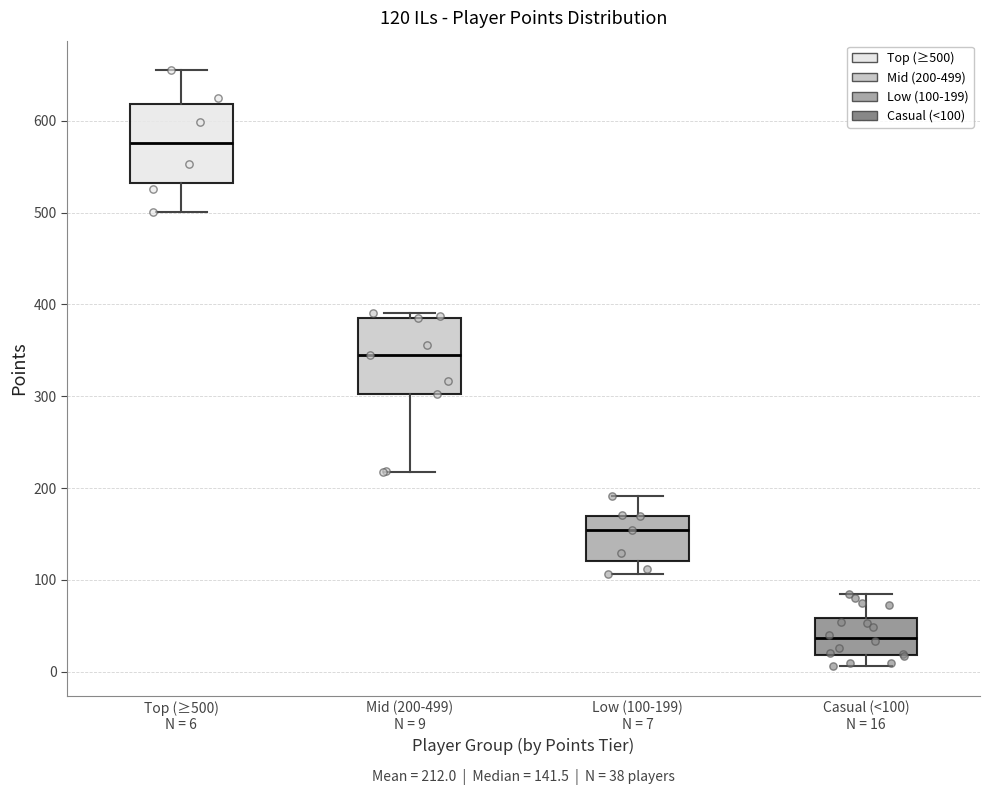

Which box has the highest median line?

Top (≥500) N = 6